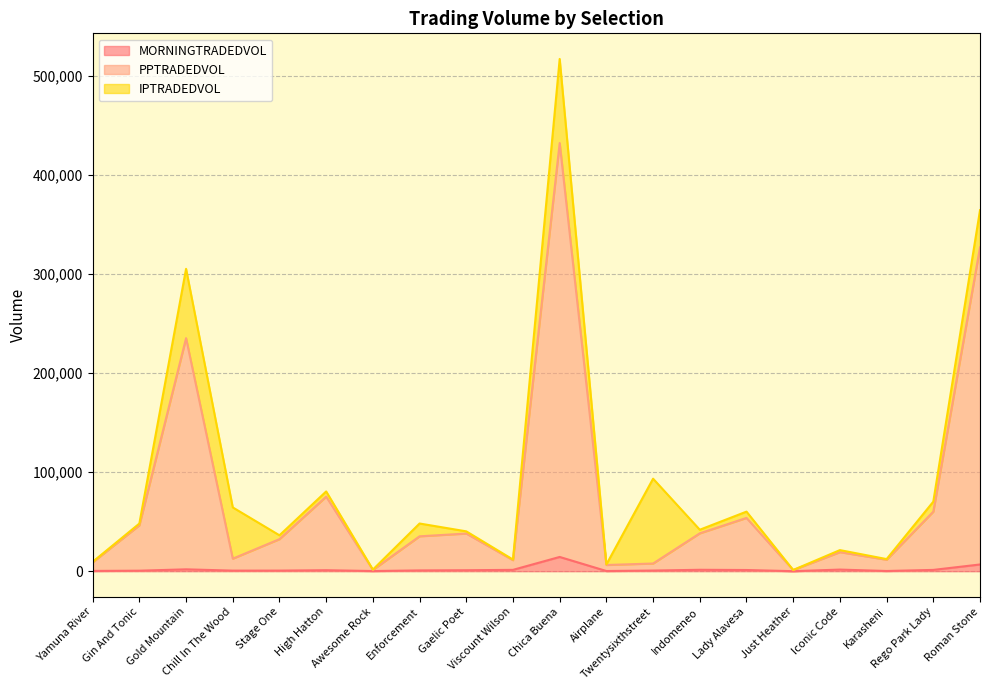

What is the label of the 20th point from the right?

Yamuna River